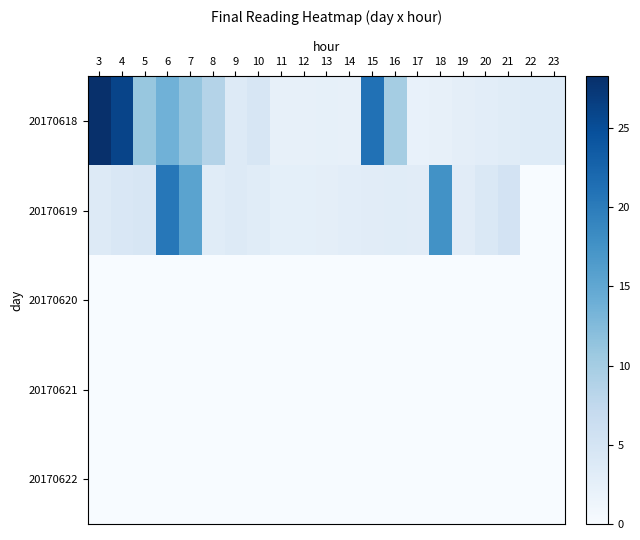

Which series has the largest range (max minus min)?

20170618